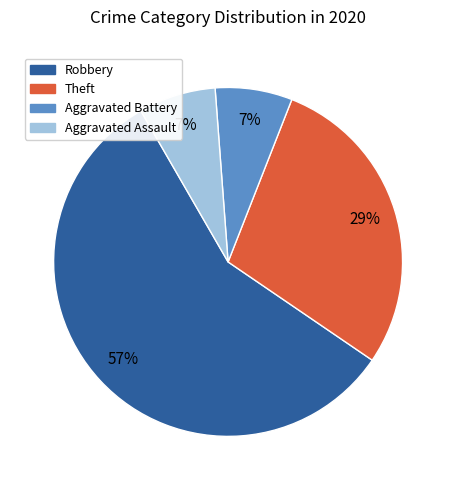

To the nearest percent, what portion does Aggravated Assault represent?

7%